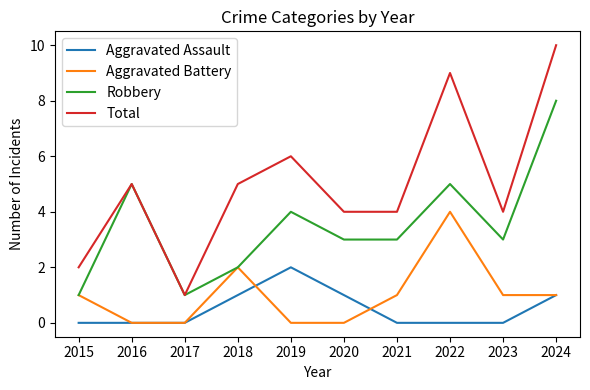

The value of Robbery at 2021 is 3. True or false?

True